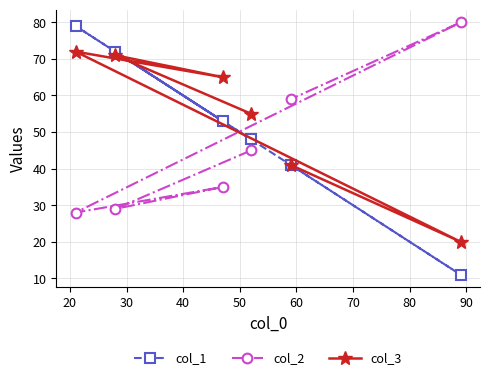

Rank the series by their maximum value, from lowest to highest.

col_3, col_1, col_2